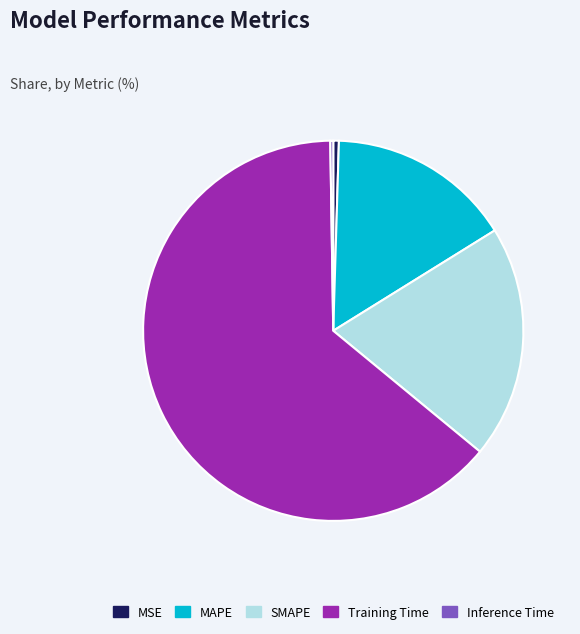

Which slice represents more than half of the pie?

Training Time